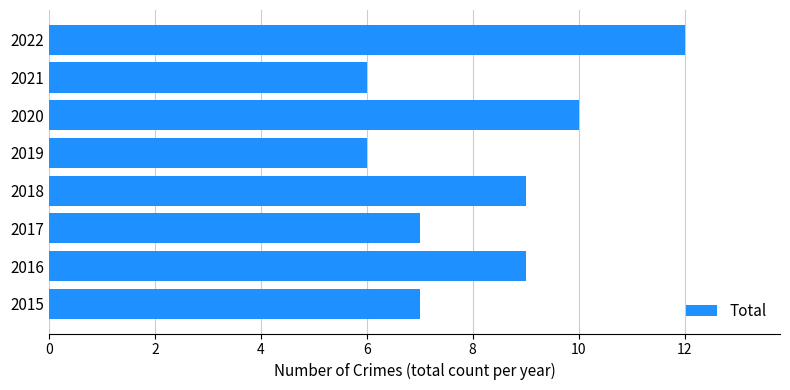

What is the change in value from 2021 to 2022?

+6